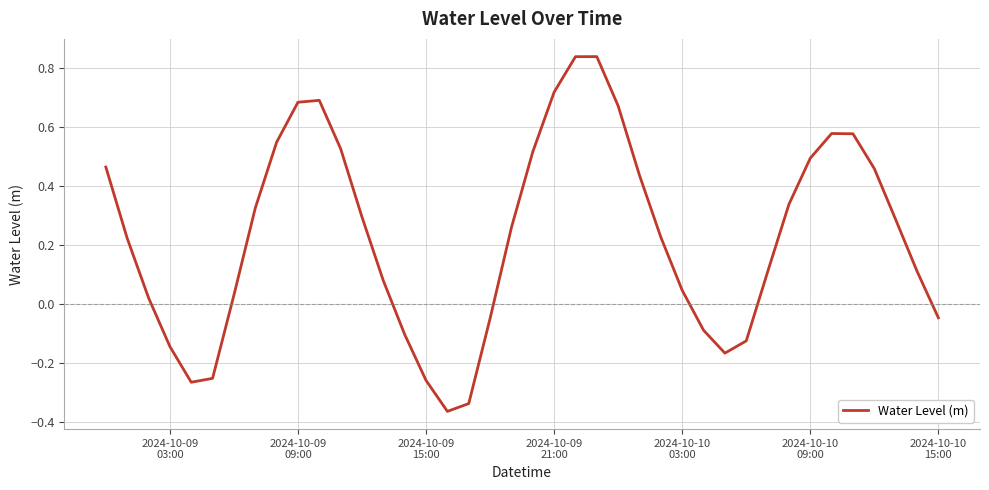

What is the difference between the maximum and minimum values?

1.2